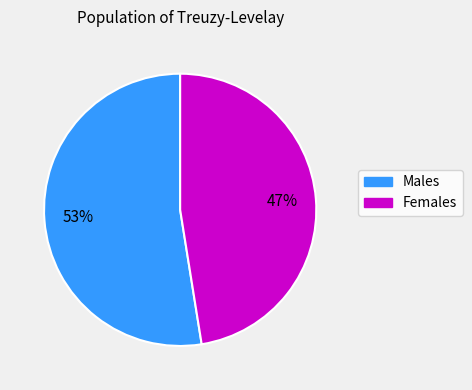

Rank the categories by value from lowest to highest.

Females, Males